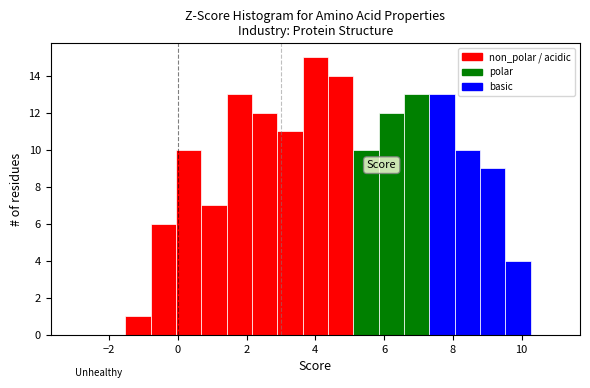

Around what value on the x-axis is the tallest bar? Give the approximate position of its centre, as read against the axis.

4.0